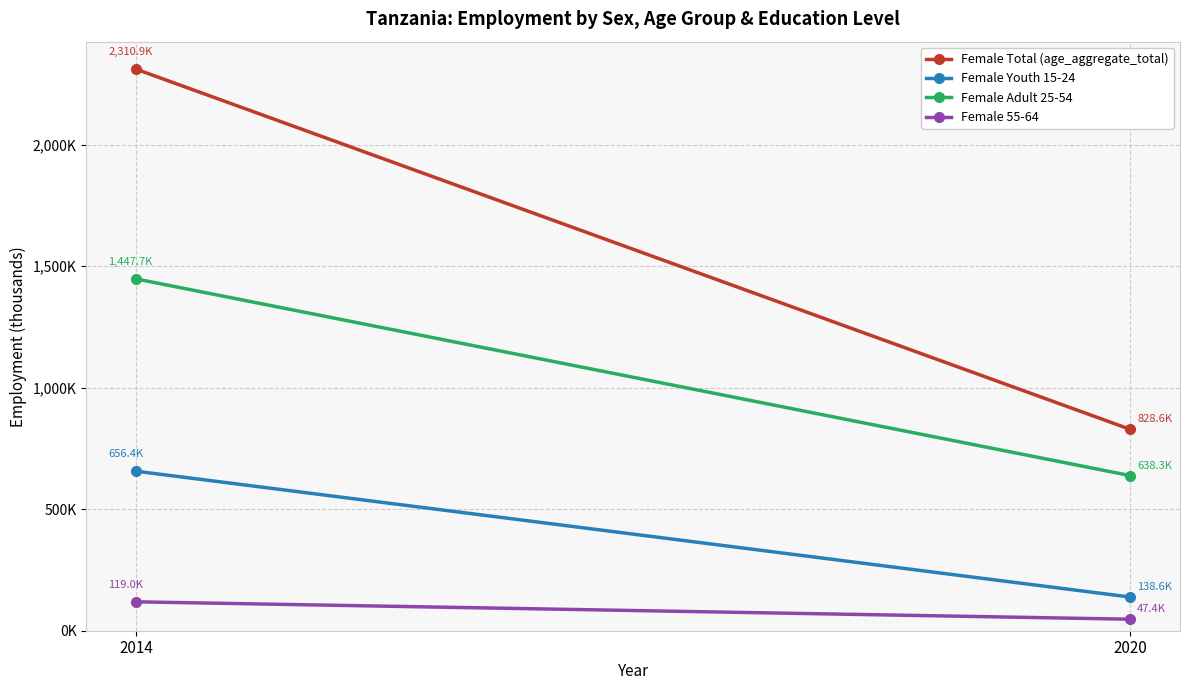

What is the minimum value for Female 55-64?

47.4